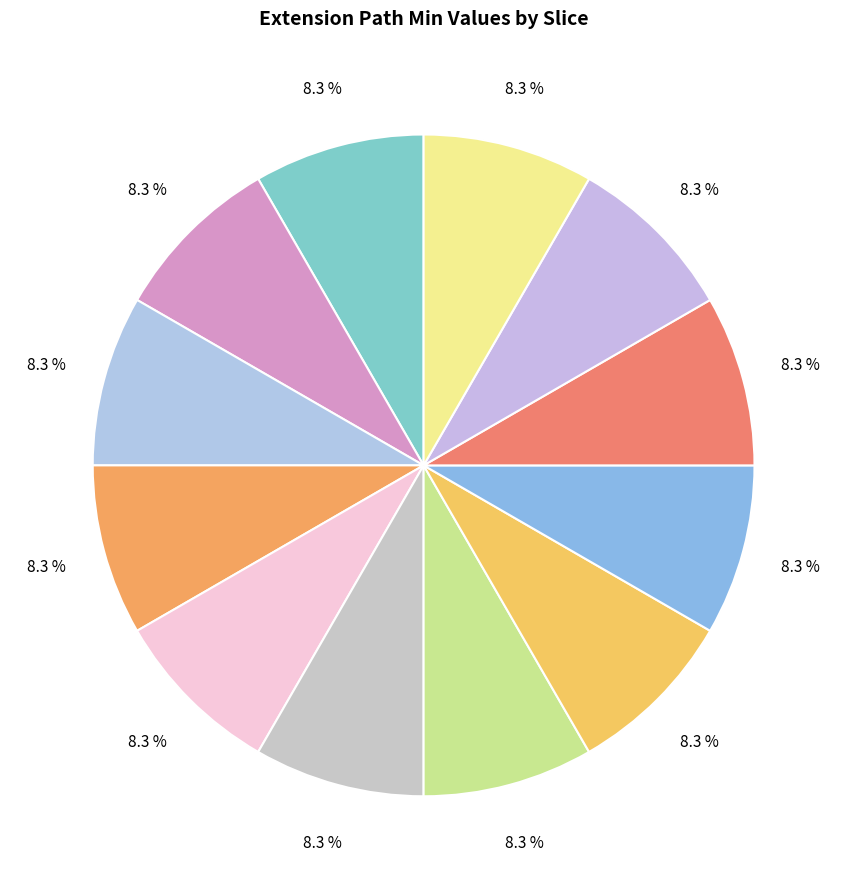

How many slices are in this pie chart?

12